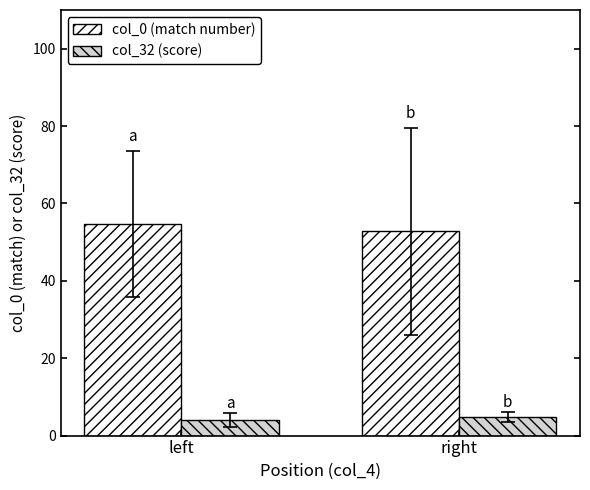

Which series has the largest total across all categories?

col_0 (match number)